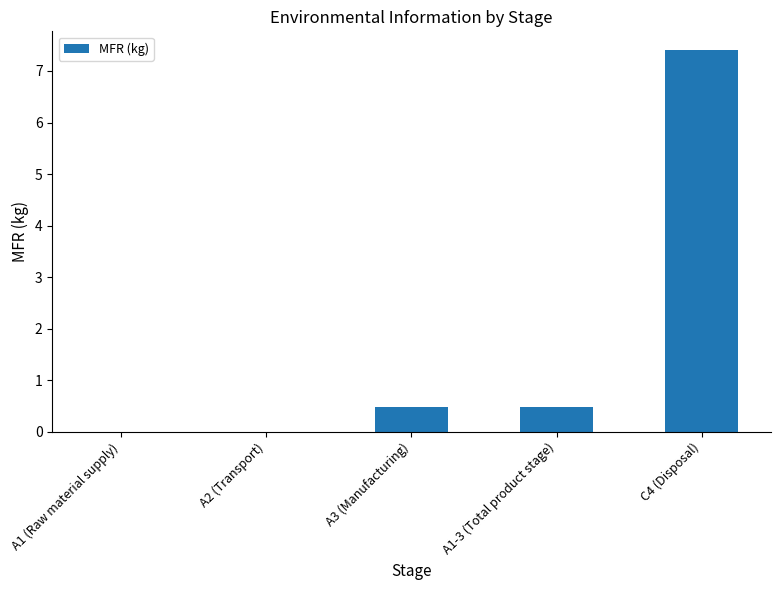

Which has a higher value, A2 (Transport) or A3 (Manufacturing)?

A3 (Manufacturing)